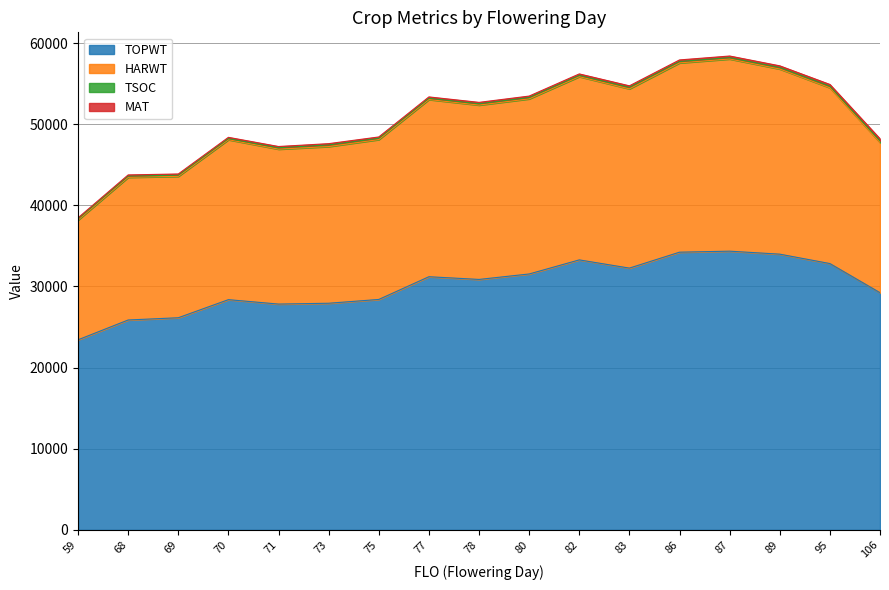

What is the minimum value for TOPWT?

23420